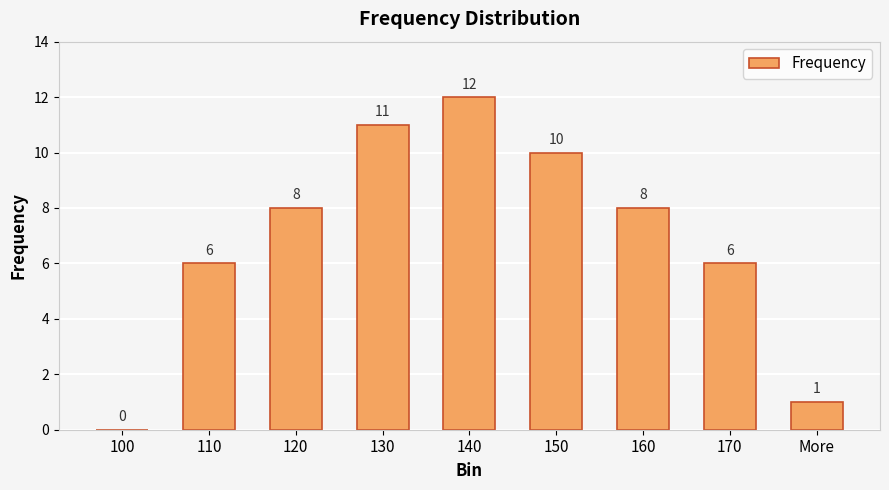

What is the sum of all values?

62